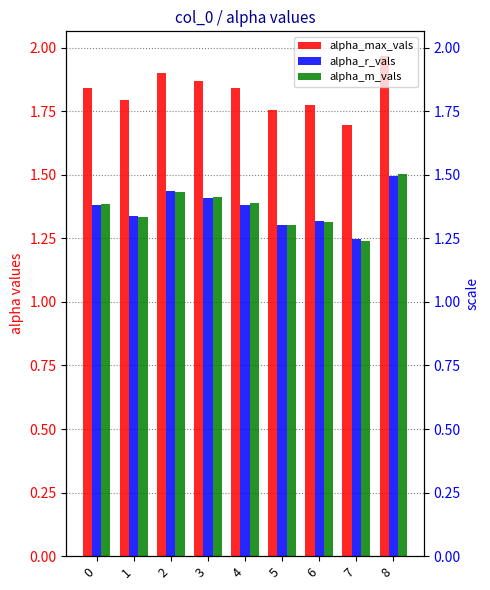

Is it true that alpha_max_vals equals 1.9 at 2?

True